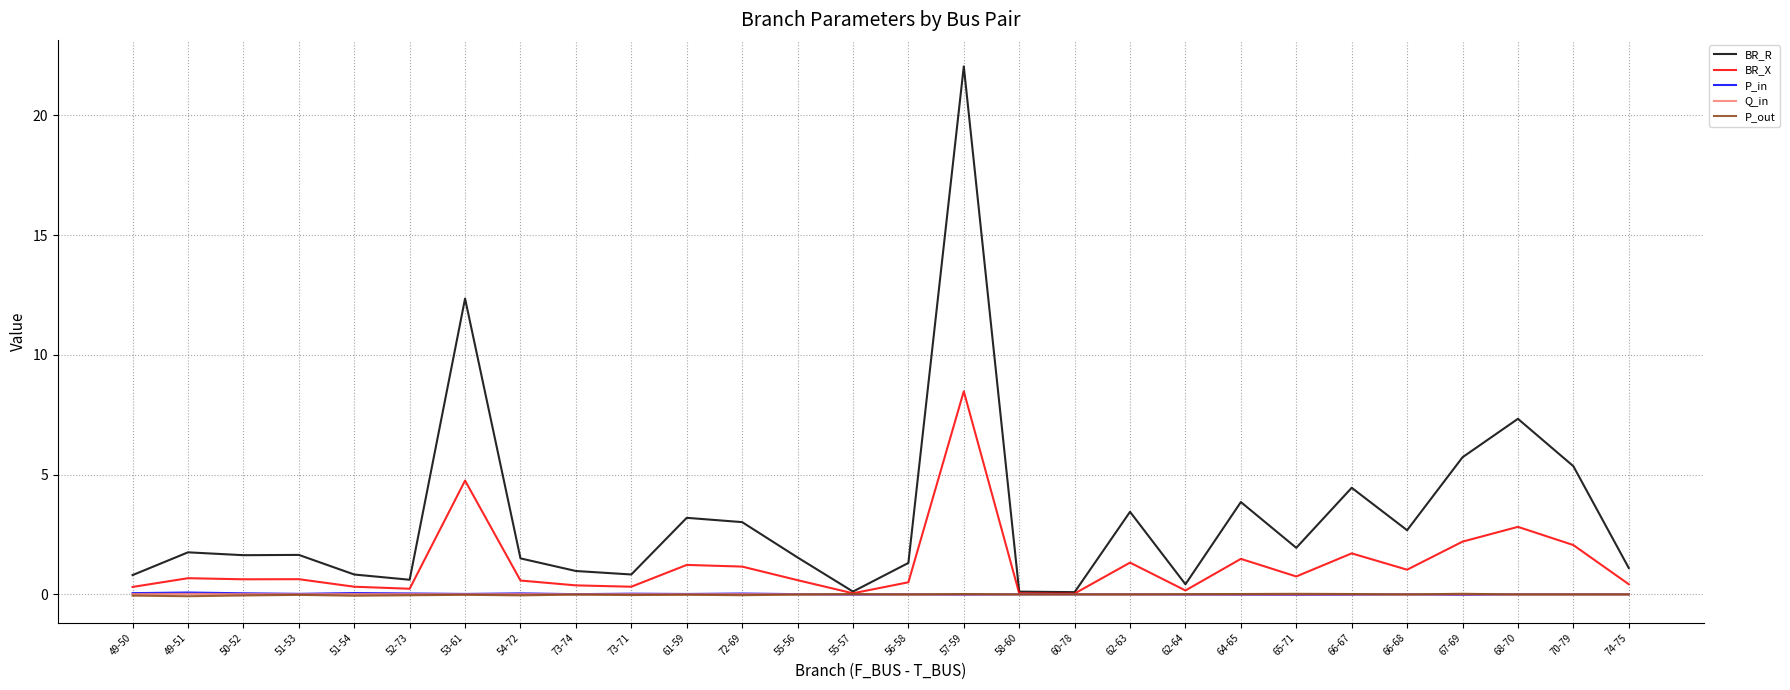

At which category is the sum across all series the highest?

57-59